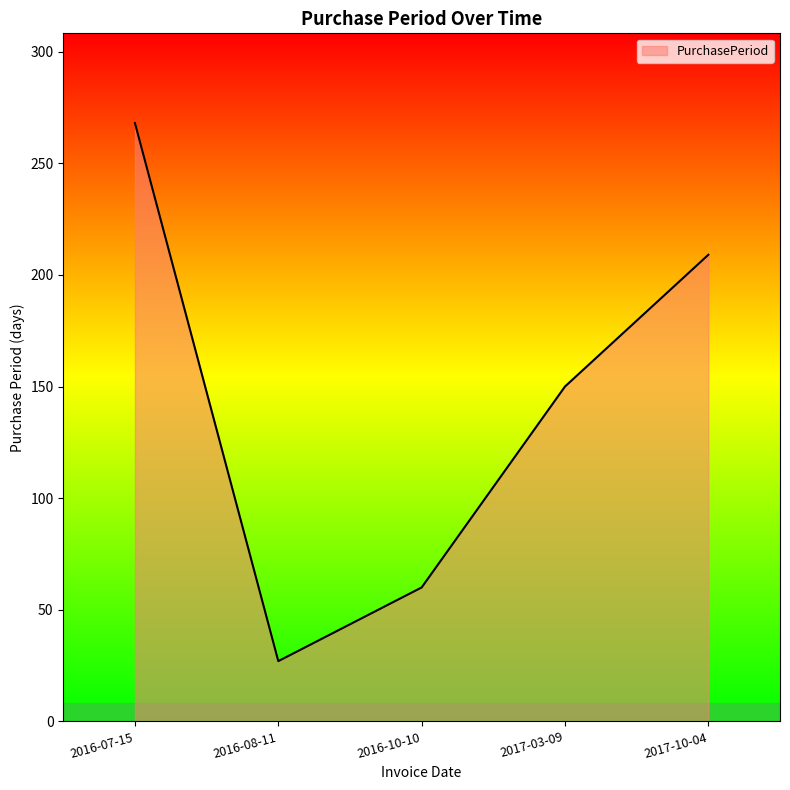

At which category does the chart reach its peak across all series?

2016-07-15